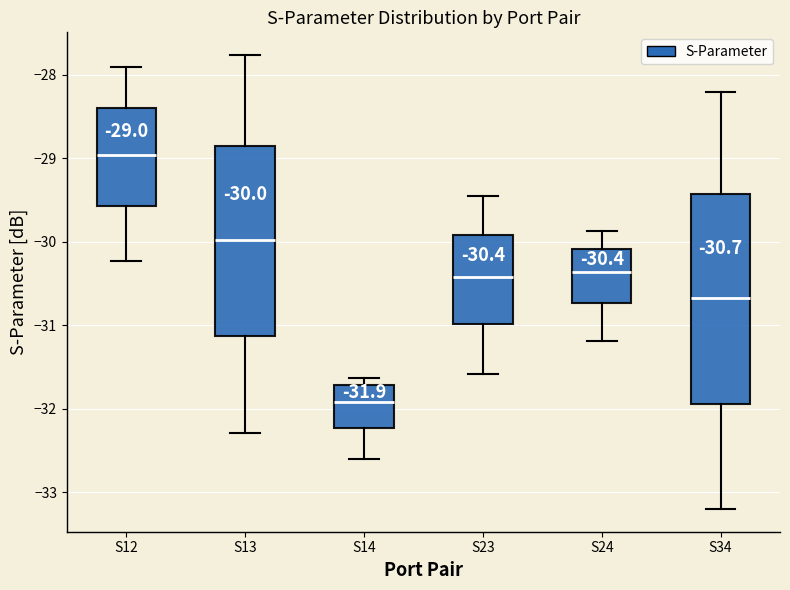

Which box's median line is the highest?

S12